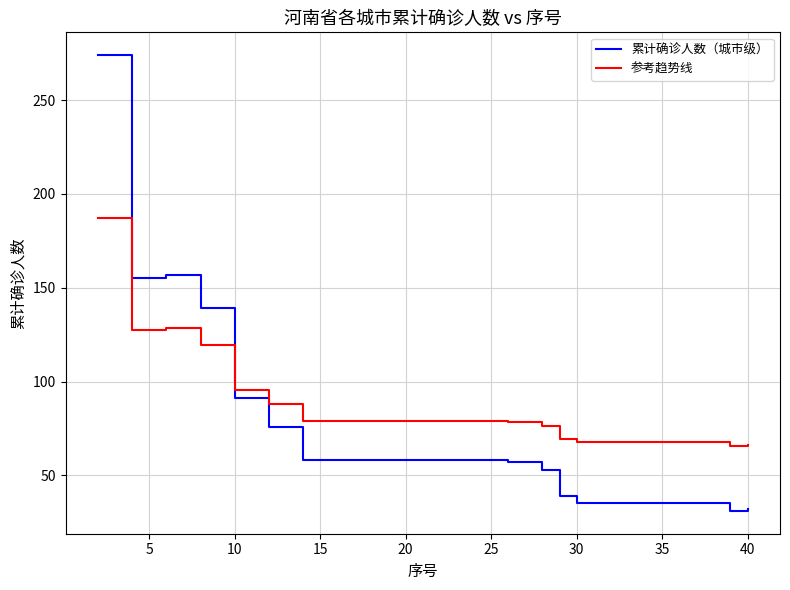

What is the difference between the maximum and minimum values in the 参考趋势线 series?

121.5